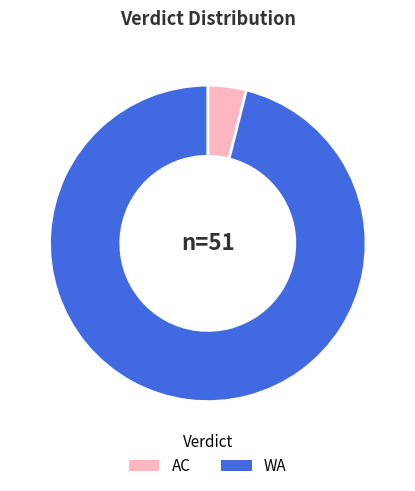

Combined, do AC and WA account for over 50%?

Yes